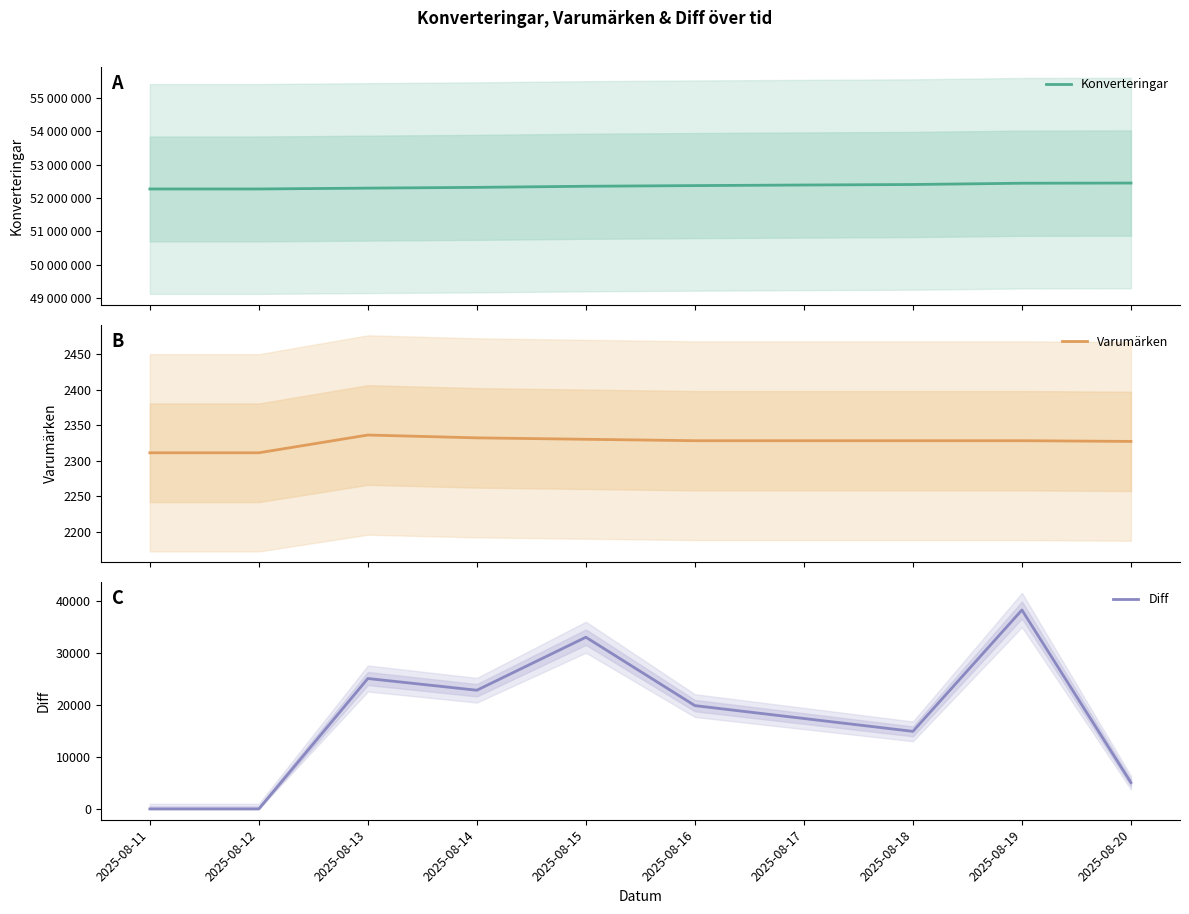

Where is Konverteringar nearest to the value 52359659?

2025-08-15